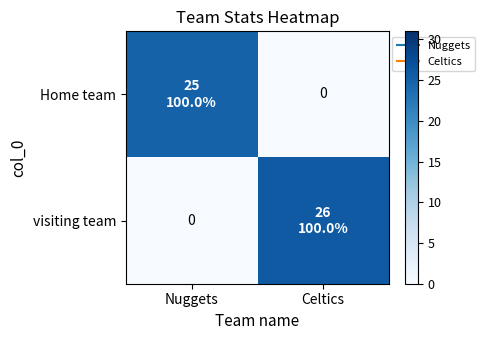

Where is Home team nearest to the value 12?

Celtics